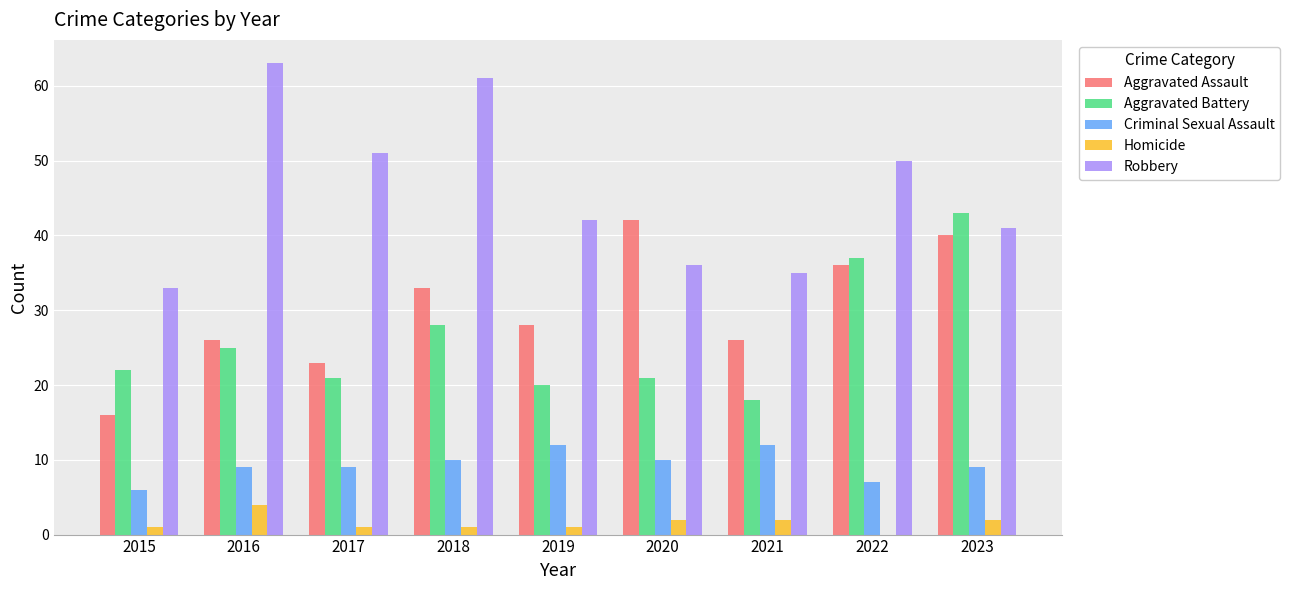

What value does the Criminal Sexual Assault series have at 2021?

12